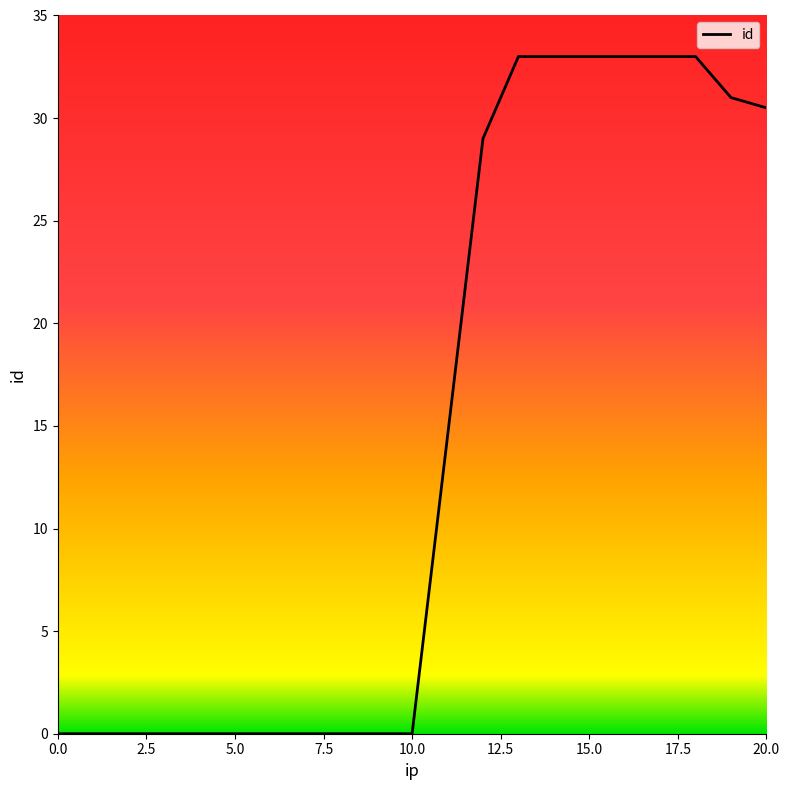

How many lines are shown in the chart?

1